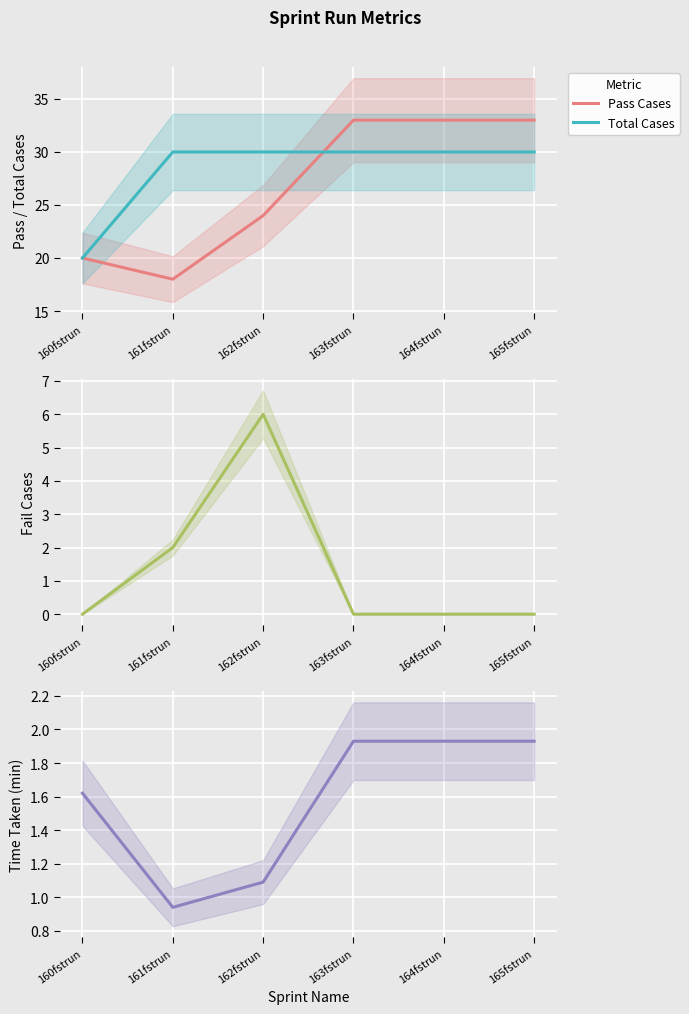

Which series ends up on top after the final intersection of Pass Cases and Total Cases?

Pass Cases